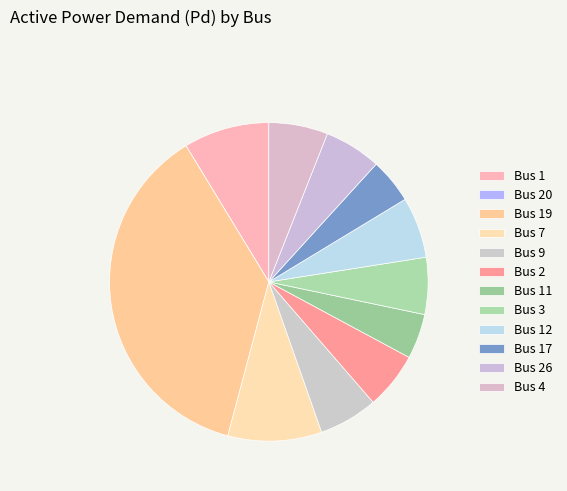

To the nearest percent, what portion does Bus 4 represent?

6%